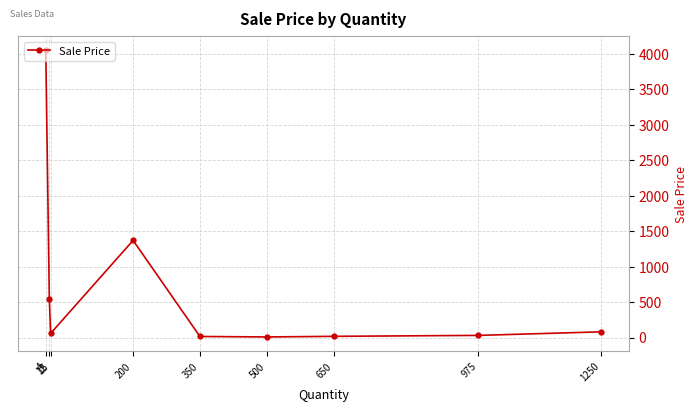

Between 1250 and 650, which is larger?

1250